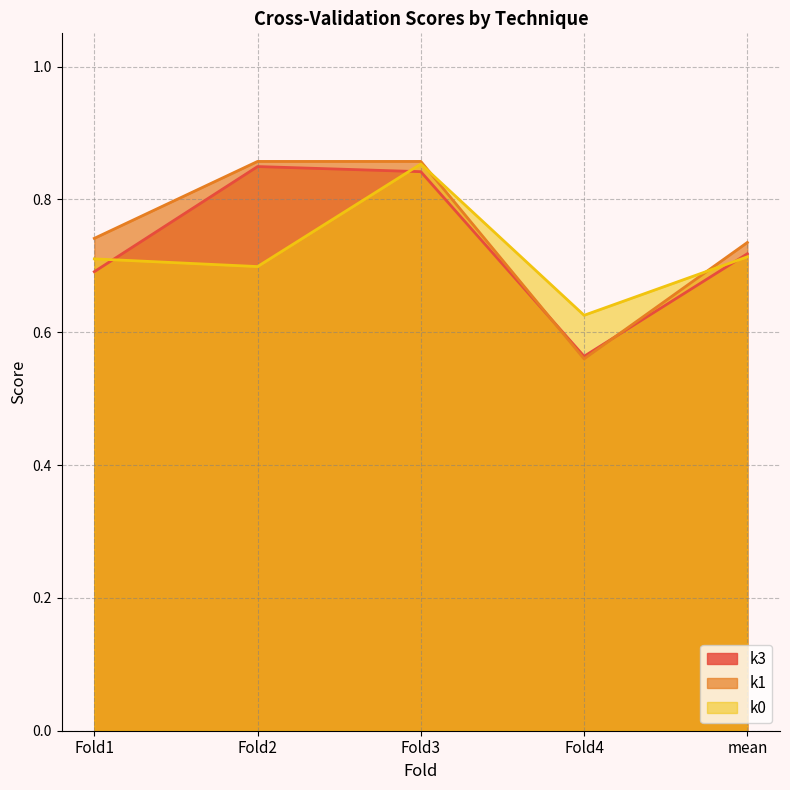

True or false: k1 and k0 cross at least once.

True